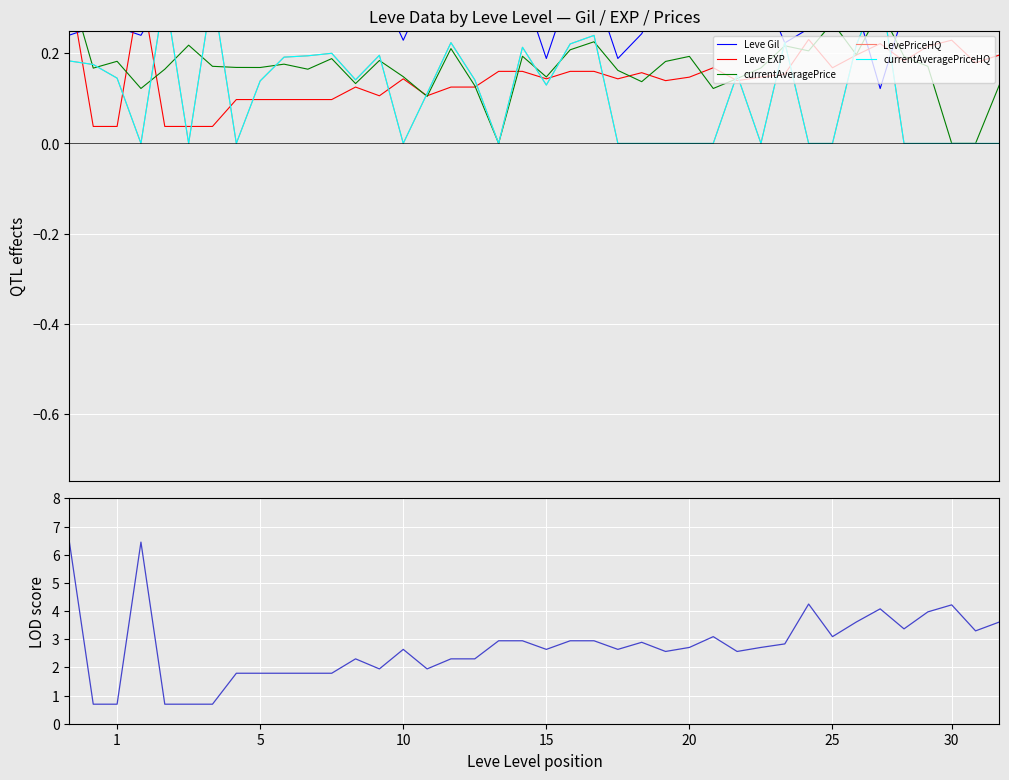

Which series has the largest total across all categories?

LOD score